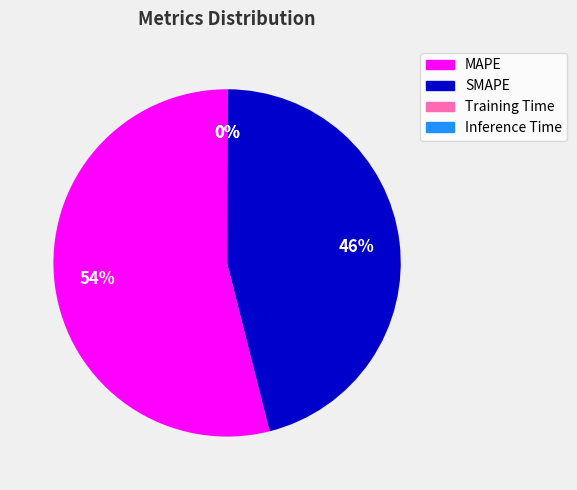

To the nearest percent, what is the difference between the largest and smallest slice percentages?

54%